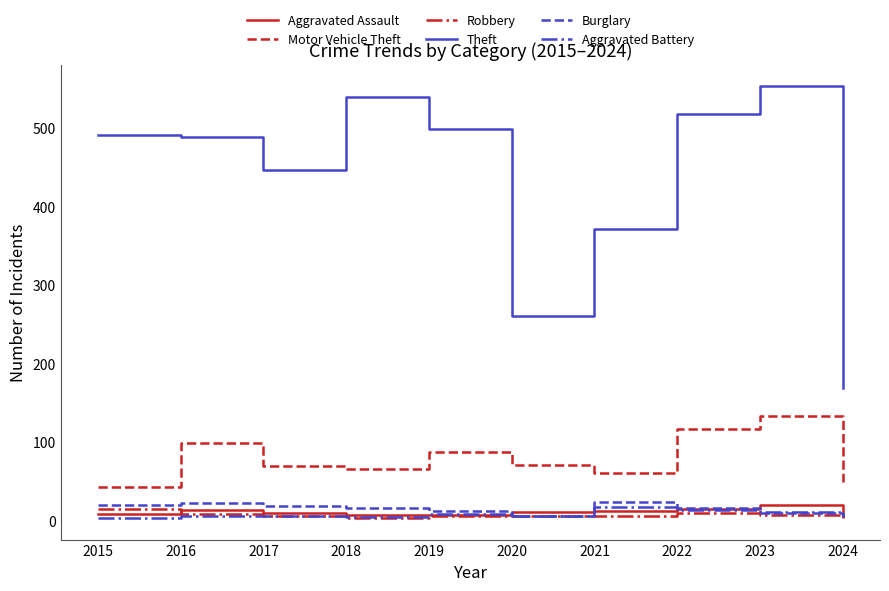

What is the difference between the highest and lowest values at 2024?

166